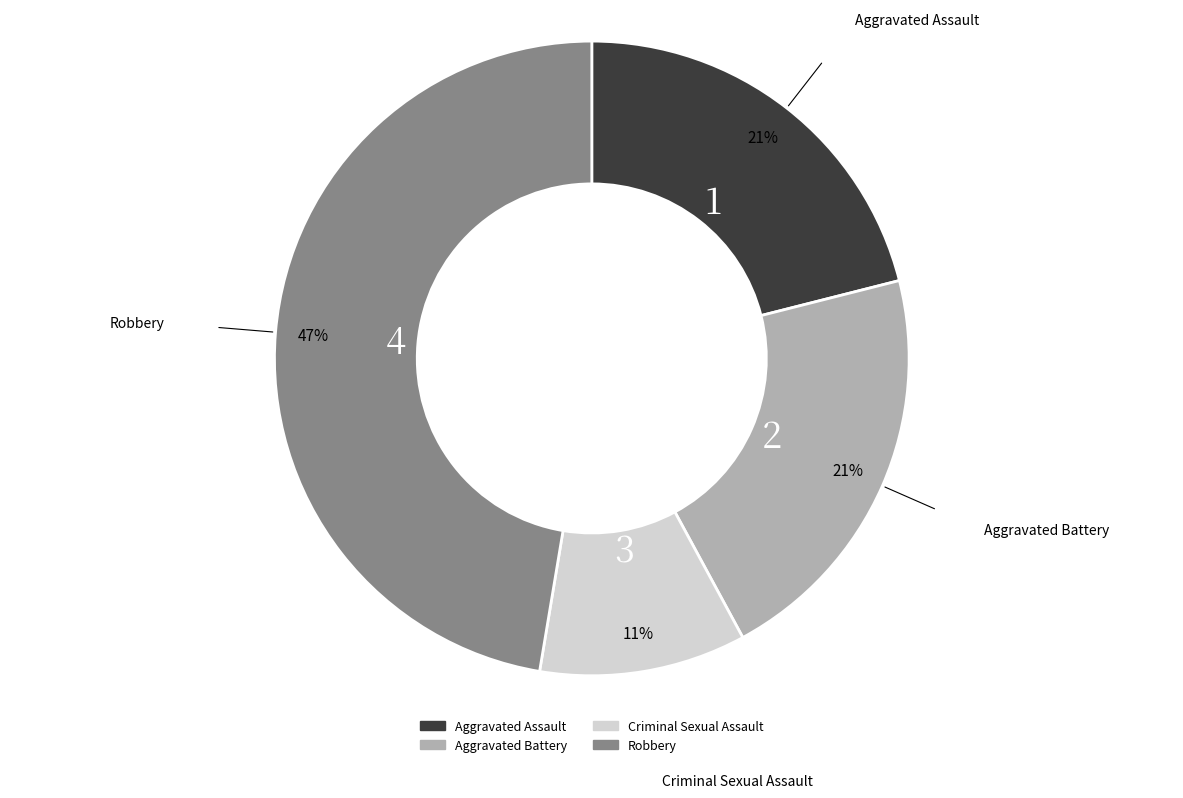

Do Aggravated Battery and Aggravated Assault together represent more than half of the pie?

No